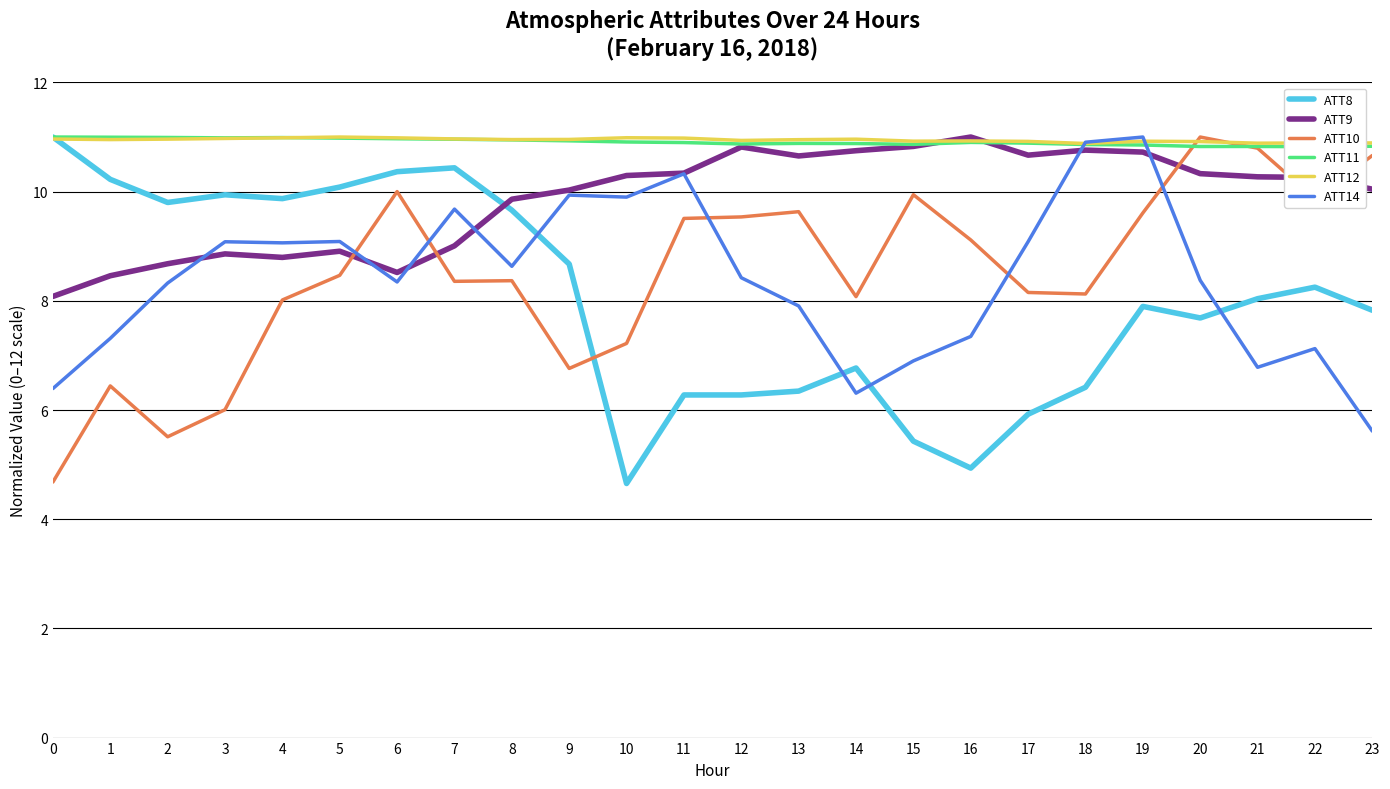

Where is the first local minimum for ATT10?

2